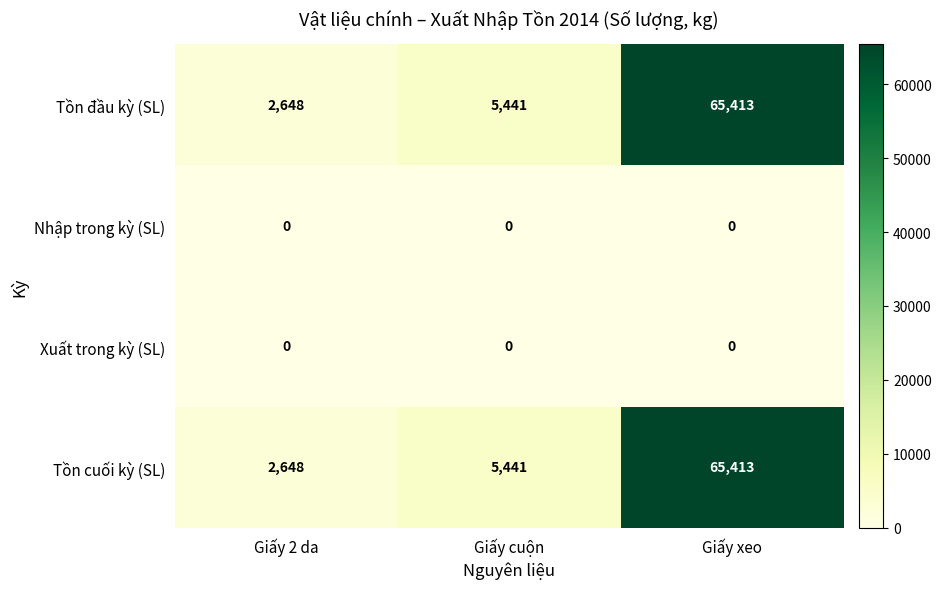

What is the total value across all series at Giấy cuộn?

10882